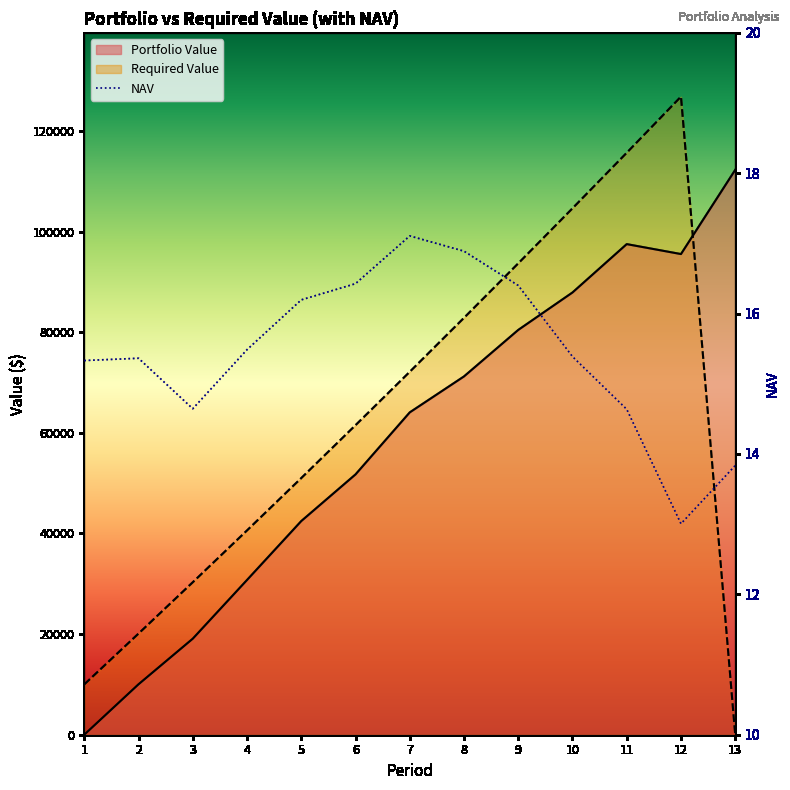

Reading right to left, what are all the values shown in this chart?

NAV: 13=13.8	12=13.0	11=14.6	10=15.4	9=16.4	8=16.9	7=17.1	6=16.4	5=16.2	4=15.5	3=14.6	2=15.4	1=15.3
Portfolio Value: 13=112262.6	12=95536.6	11=97514.2	10=87900.3	9=80458.2	8=71217.4	7=64069.1	6=51736.7	5=42464.8	4=30755.1	3=19084.3	2=10021.3	1=0.0
Required Value: 13=0.0	12=126825.0	11=115668.3	10=104622.1	9=93685.3	8=82856.7	7=72135.4	6=61520.2	5=51010.1	4=40604.0	3=30301.0	2=20100.0	1=10000.0